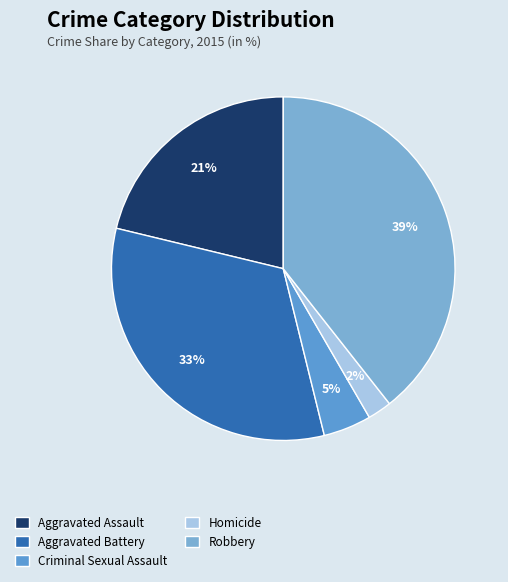

Which has a higher value, Robbery or Homicide?

Robbery